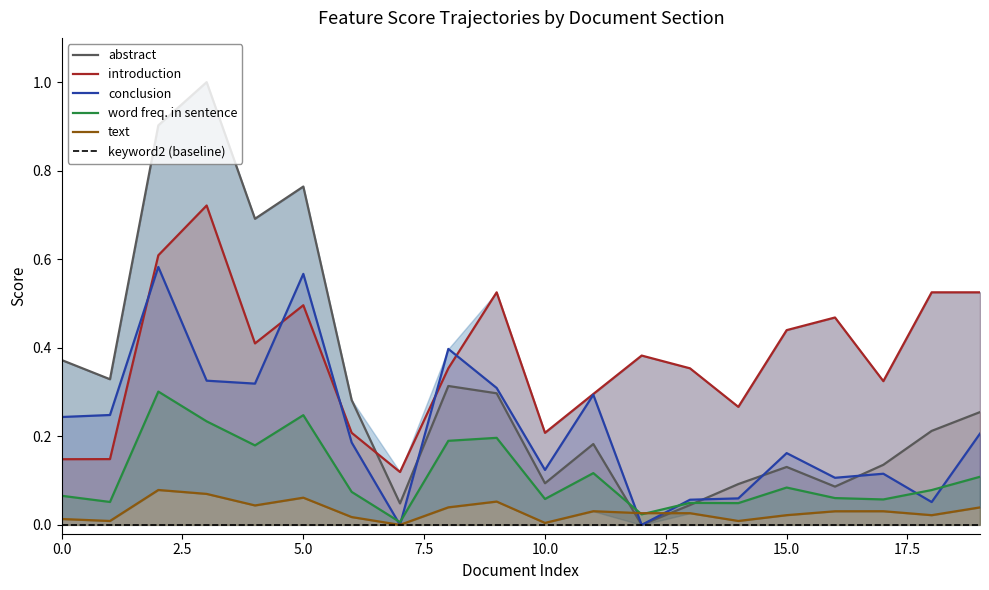

How many data points does each series have?

20